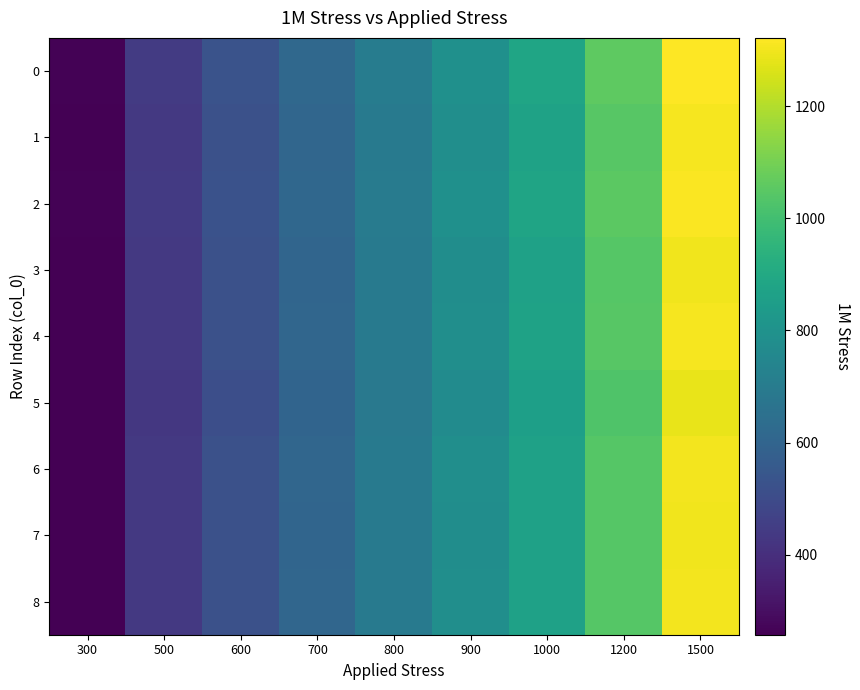

Reading left to right, extract all data points from this chart.

0: 300=264.3	500=440.5	600=528.6	700=616.7	800=704.8	900=792.9	1000=881.1	1200=1057.3	1500=1321.6
1: 300=261.4	500=435.6	600=522.7	700=609.9	800=697.0	900=784.1	1000=871.2	1200=1045.5	1500=1306.9
2: 300=263.2	500=438.7	600=526.5	700=614.2	800=702.0	900=789.7	1000=877.5	1200=1053.0	1500=1316.2
3: 300=260.0	500=433.3	600=519.9	700=606.6	800=693.2	900=779.9	1000=866.5	1200=1039.8	1500=1299.8
4: 300=261.6	500=436.0	600=523.2	700=610.4	800=697.6	900=784.8	1000=872.0	1200=1046.4	1500=1308.0
5: 300=257.6	500=429.3	600=515.2	700=601.0	800=686.9	900=772.8	1000=858.6	1200=1030.4	1500=1287.9
6: 300=260.5	500=434.2	600=521.1	700=607.9	800=694.8	900=781.6	1000=868.5	1200=1042.2	1500=1302.7
7: 300=259.9	500=433.1	600=519.7	700=606.3	800=692.9	900=779.6	1000=866.2	1200=1039.4	1500=1299.3
8: 300=260.5	500=434.2	600=521.1	700=607.9	800=694.8	900=781.6	1000=868.4	1200=1042.1	1500=1302.7